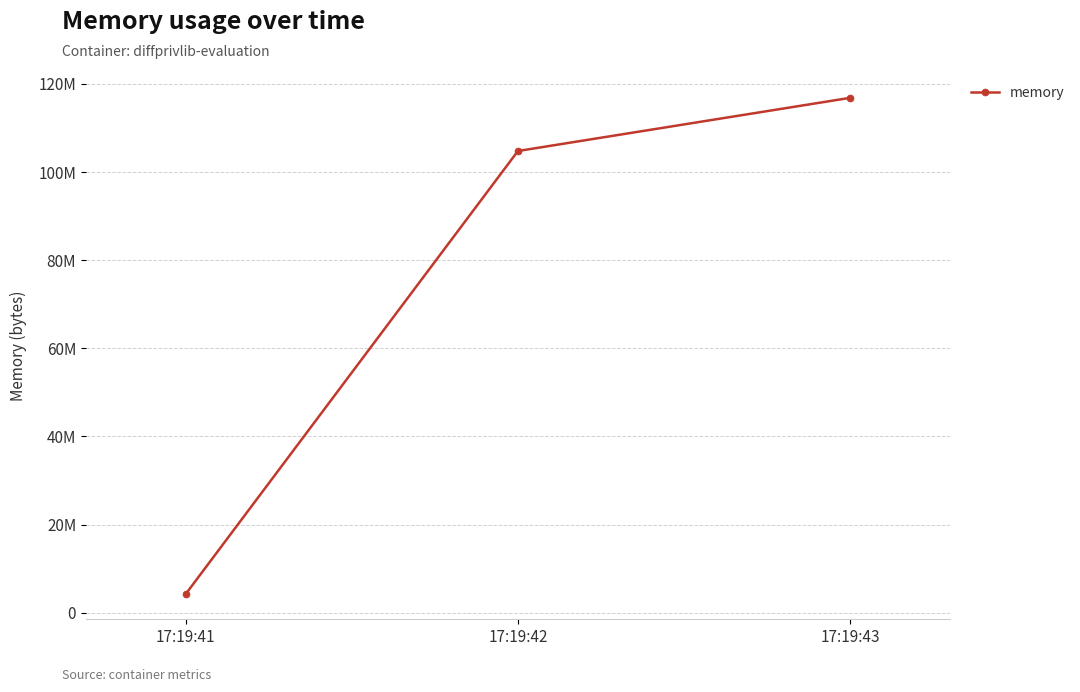

Is this an area chart (filled region under the line)?

No